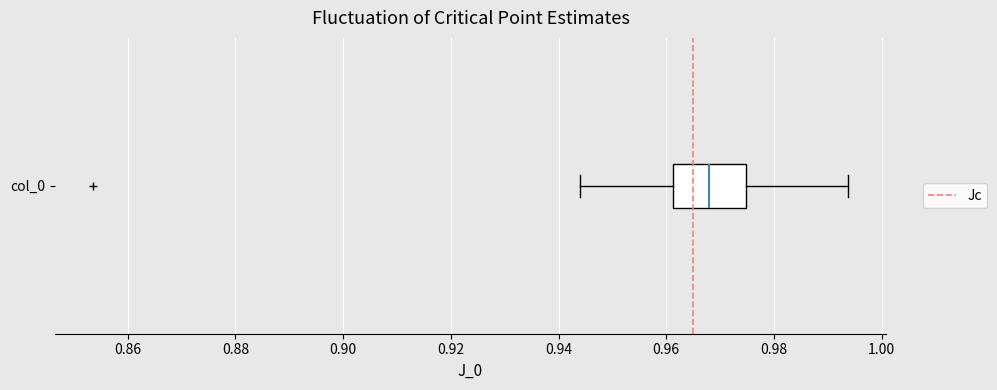

Read this box plot against the x-axis: the position of the median line, the range covered by the box, and the ends of both whiskers. The values are not printed on the chart, so give them approximately, as read against the axis.

median 0.968, box 0.962 to 0.974, whiskers 0.944 to 0.994